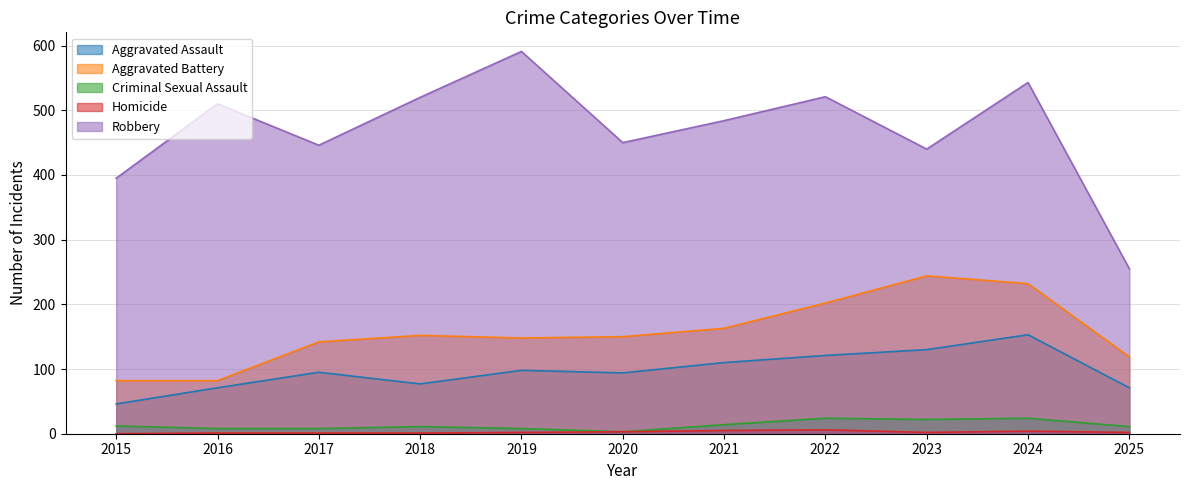

What is the total value across all series at 2015?

535